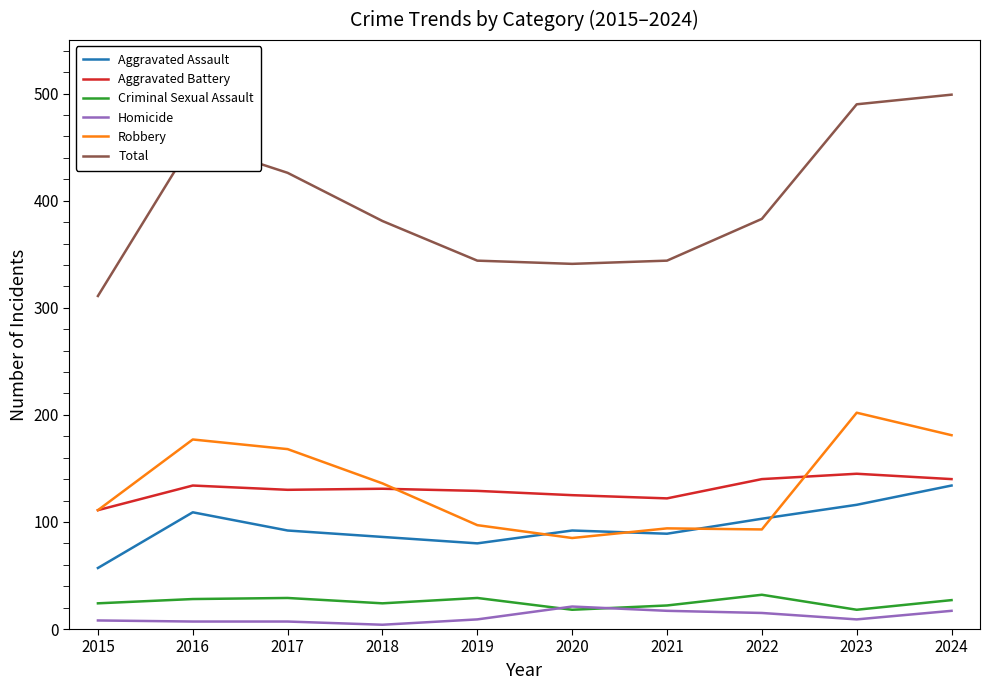

True or false: Total and Aggravated Battery cross at least once.

False